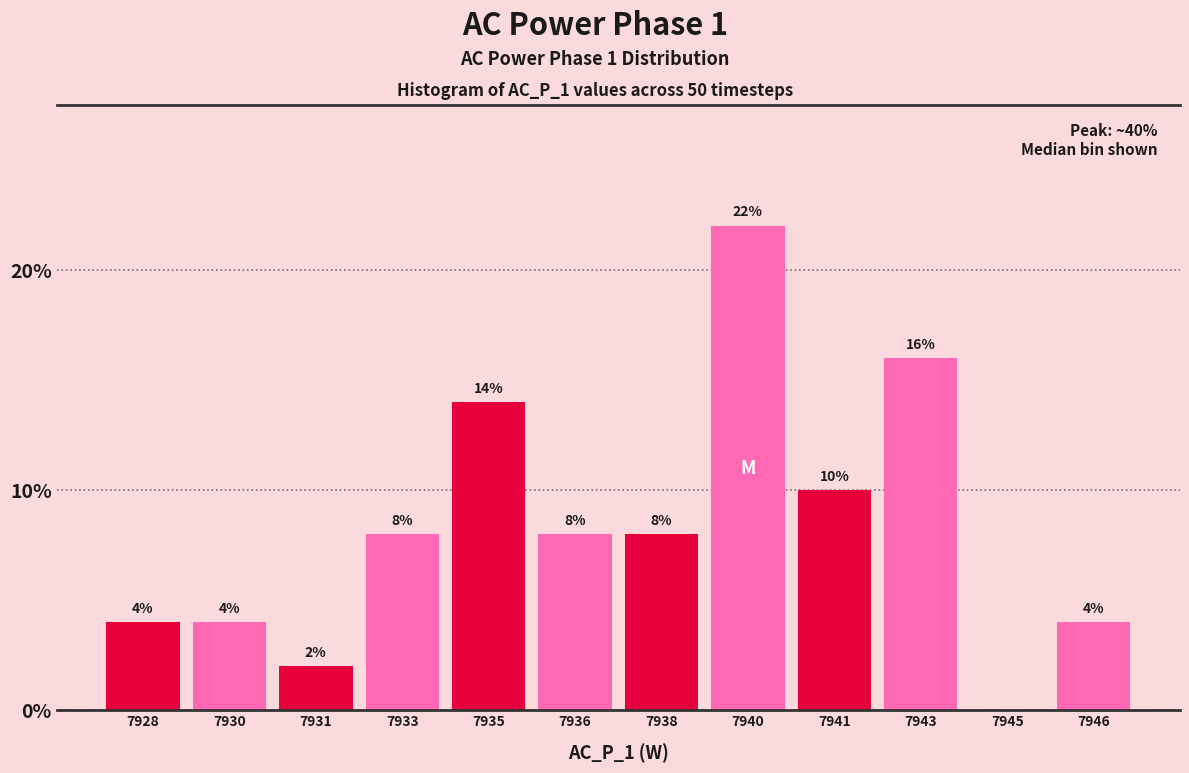

Reading right to left, transcribe all the data shown in this chart.

7946=4.0	7945=0.0	7943=16.0	7941=10.0	7940=22.0	7938=8.0	7936=8.0	7935=14.0	7933=8.0	7931=2.0	7930=4.0	7928=4.0